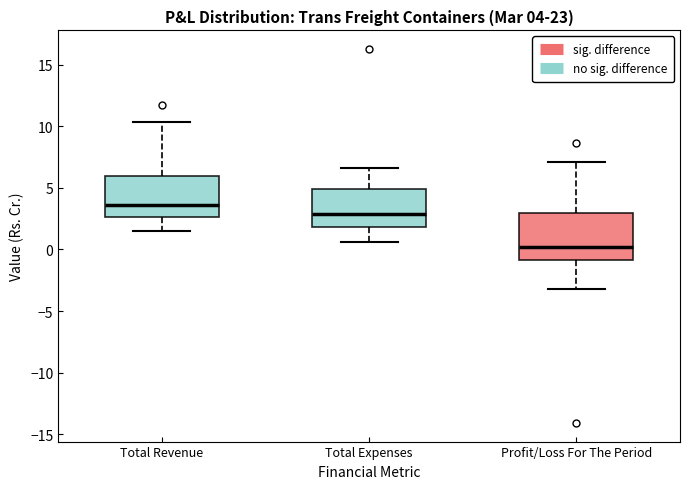

Which box's median line is the highest?

Total Revenue